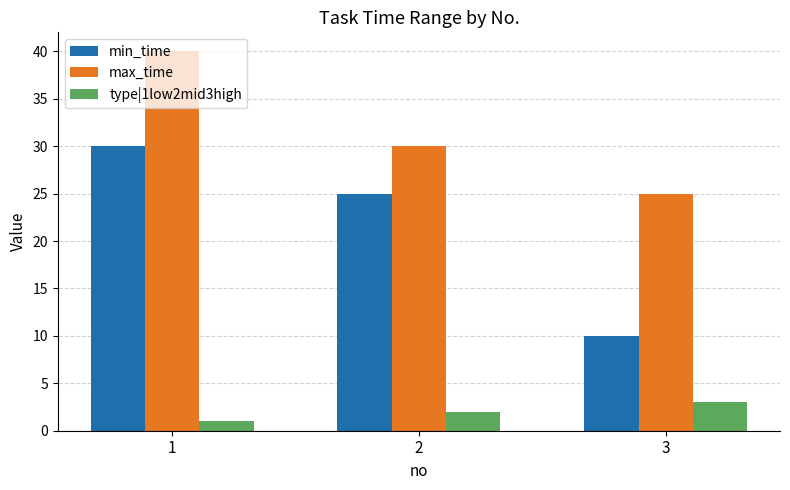

What is the highest value of the min_time series?

30